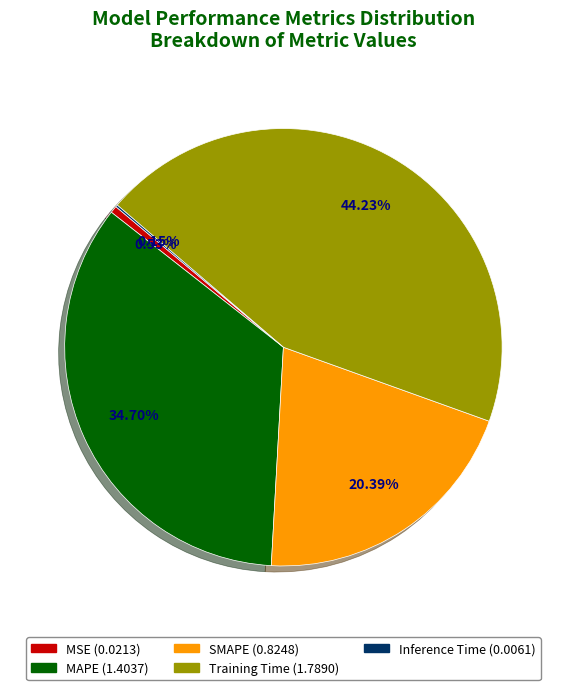

True or false: SMAPE accounts for 8% of the total.

False